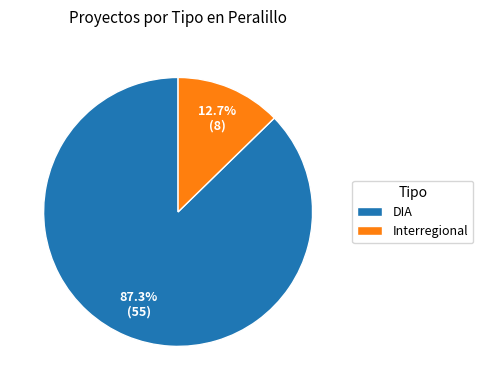

Does any single category account for the majority?

Yes